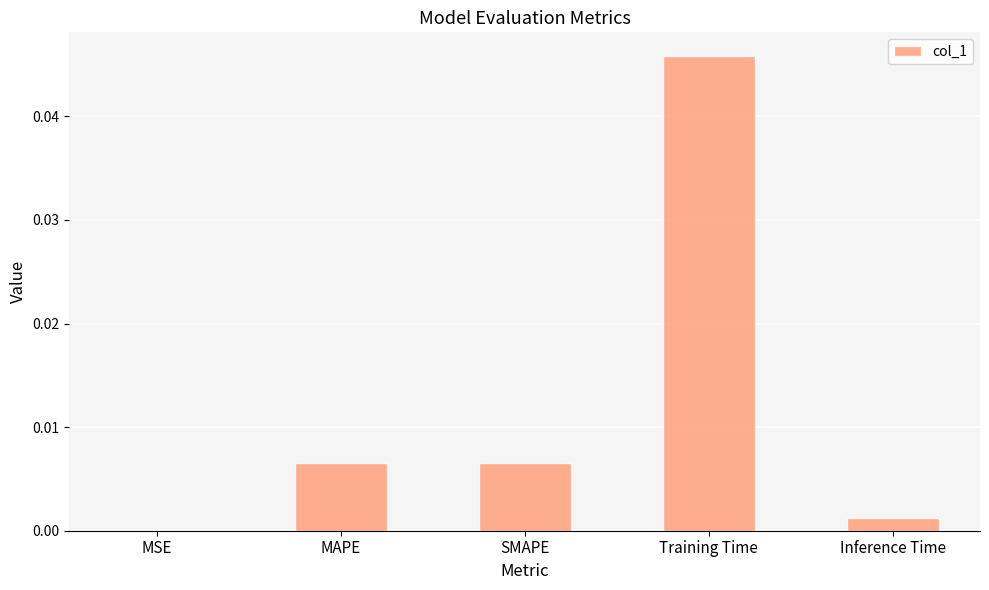

At which category does the chart reach its peak across all series?

Training Time